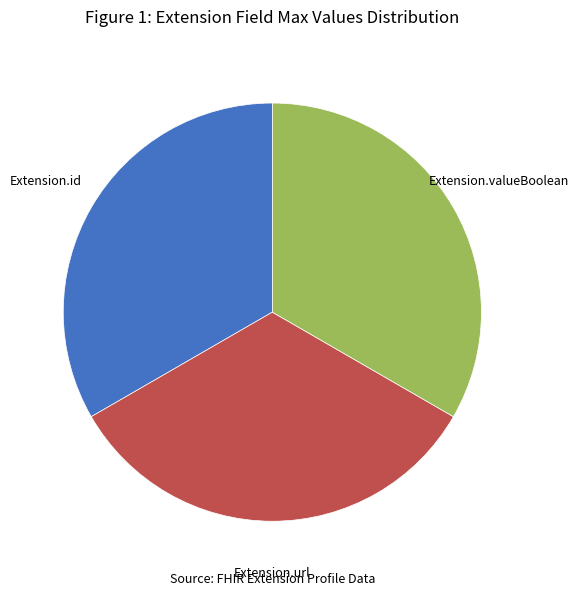

Does any single category account for the majority?

No